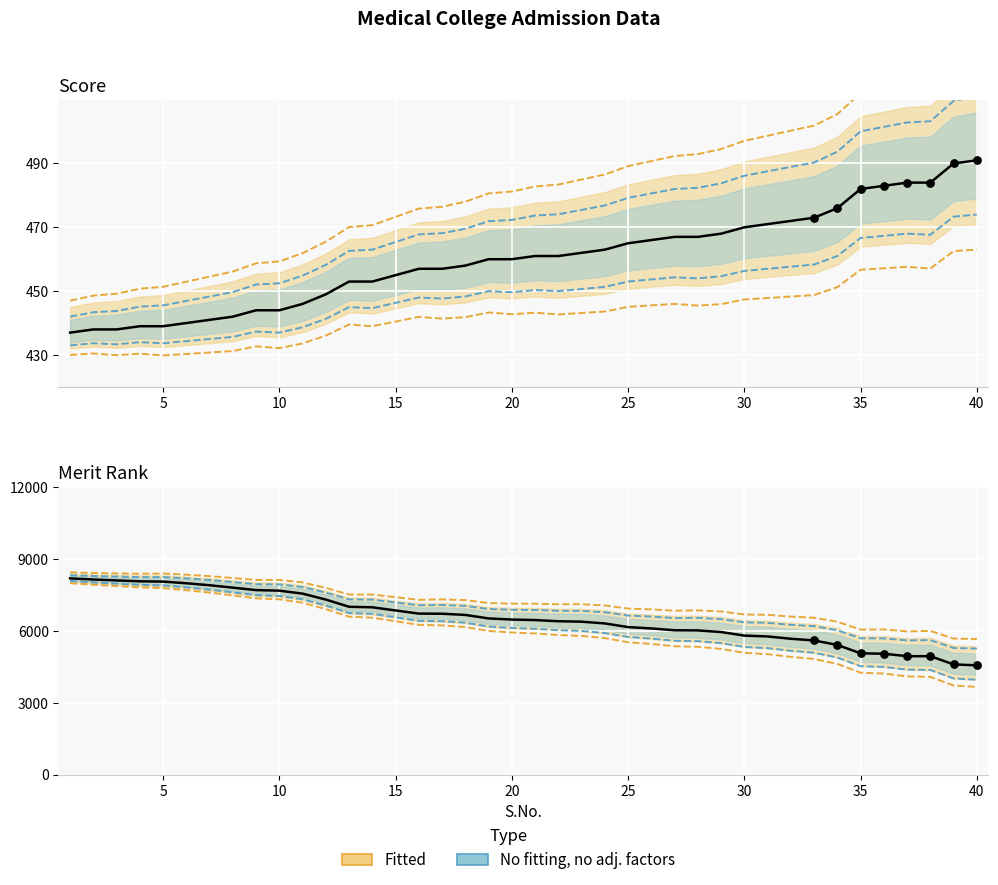

Which series reaches the maximum Y coordinate?

Merit Rank